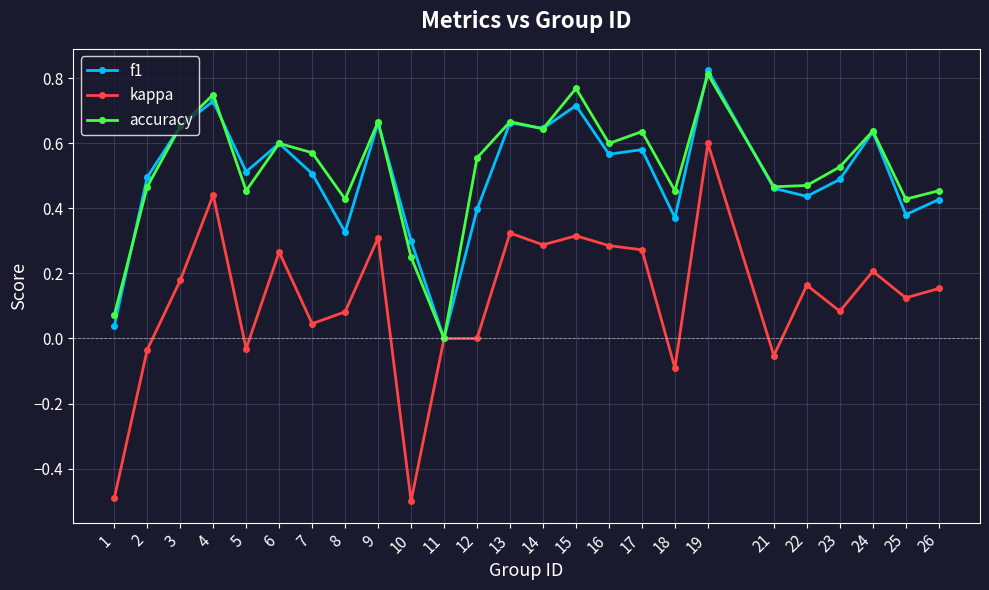

True or false: accuracy has a value of 0.8 at 15.

True